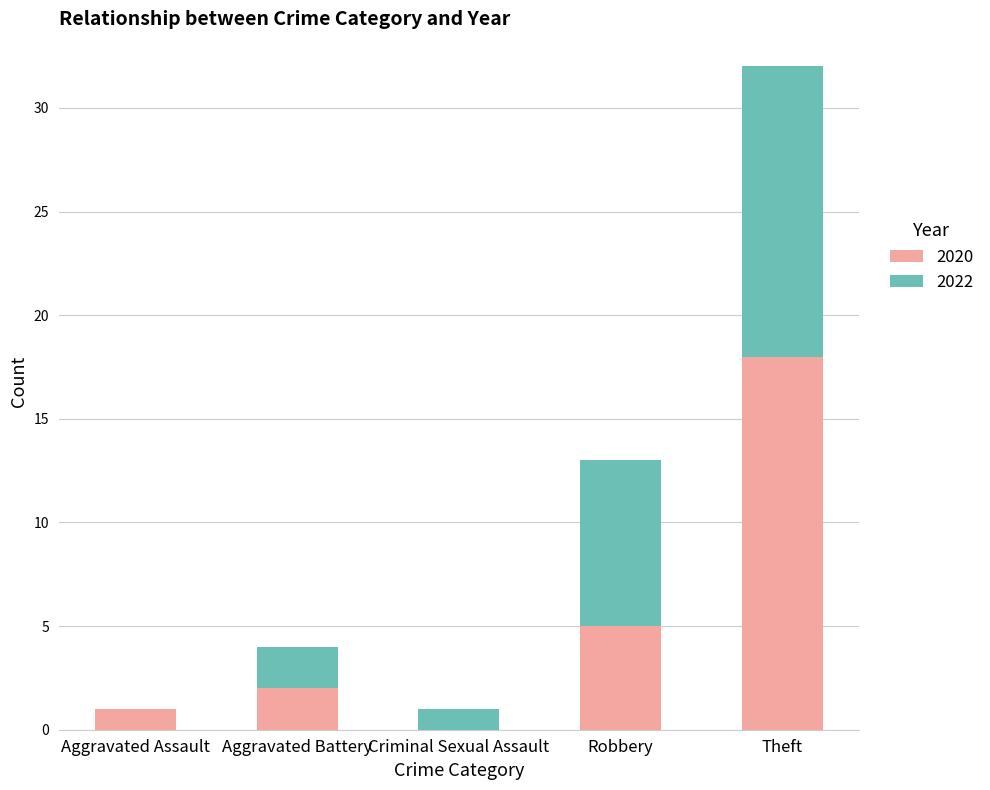

Where is 2020 nearest to the value 9?

Robbery